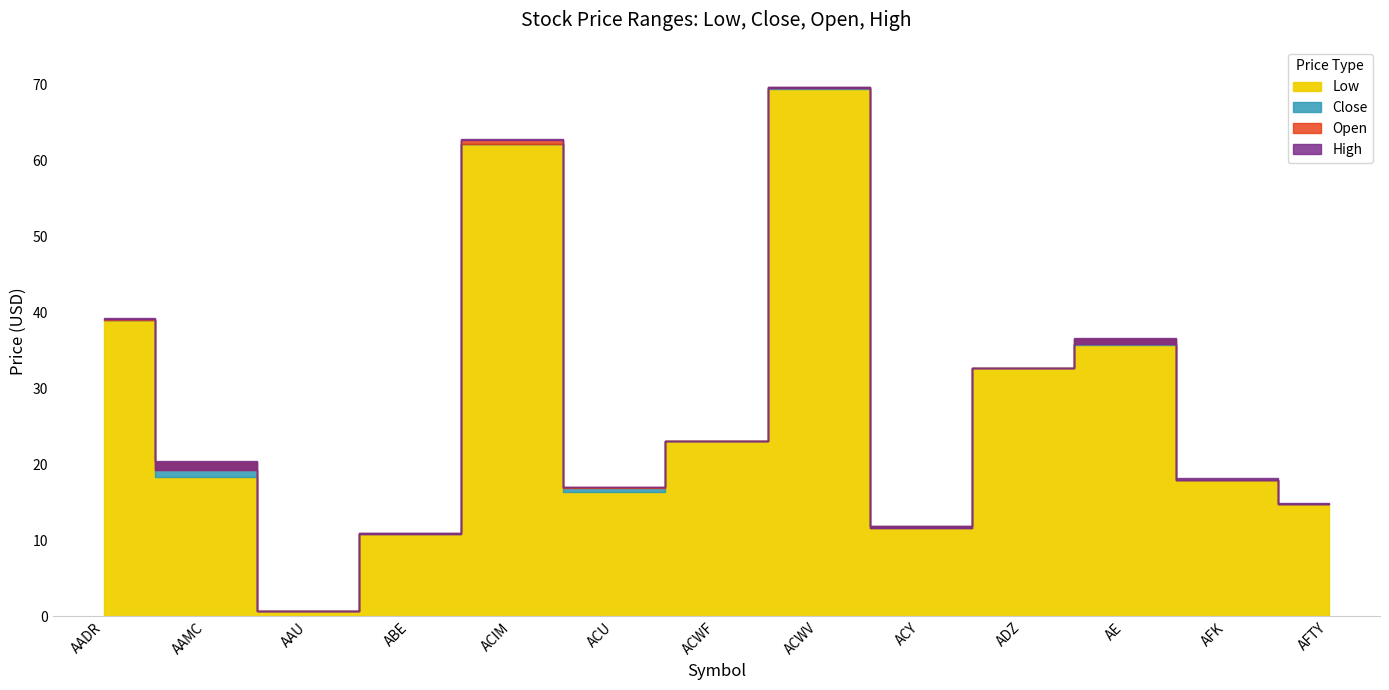

Which label corresponds to the largest value in the chart?

ACWV